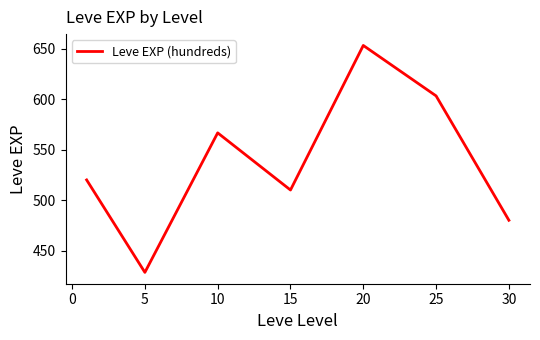

What is the smallest value displayed?

428.3